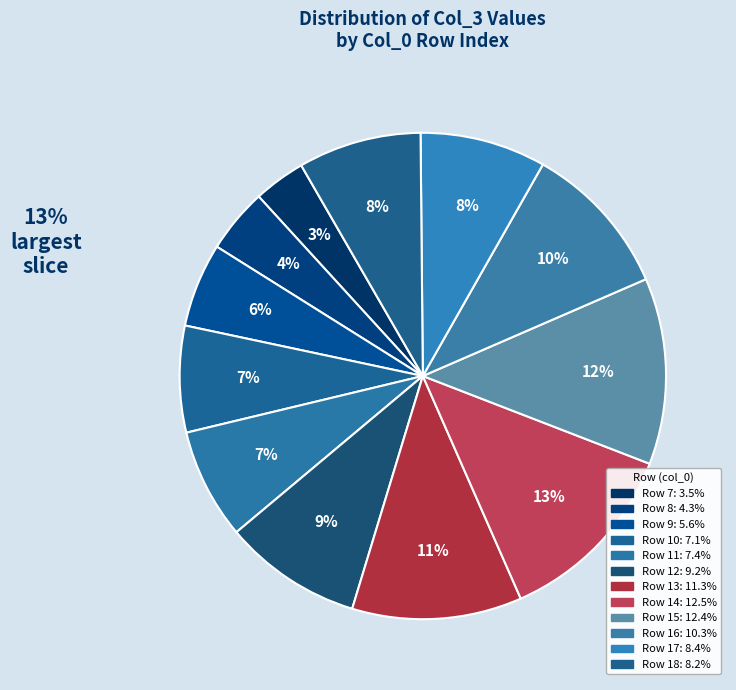

How many segments does this pie chart have?

12